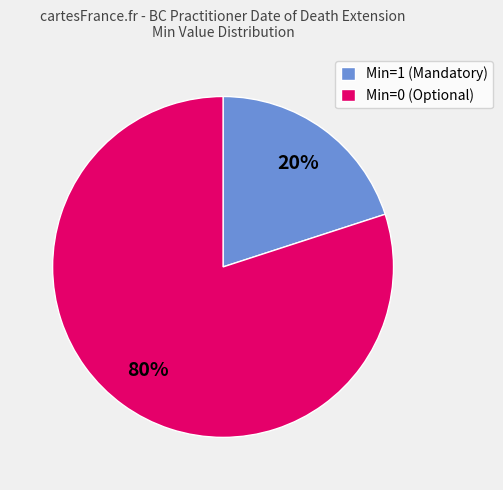

Combined, do Min=0 (Optional) and Min=1 (Mandatory) account for over 50%?

Yes